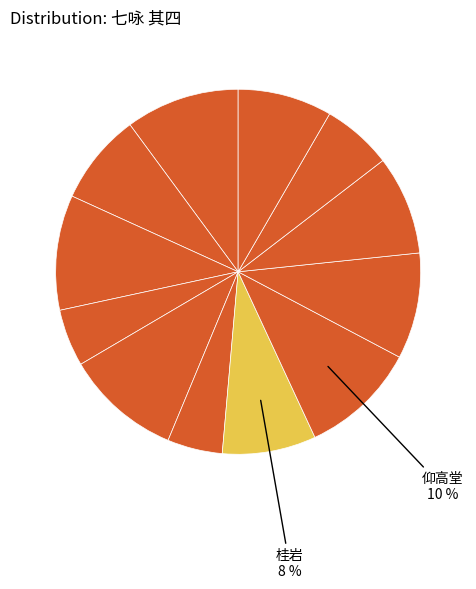

Count the number of slices in the pie.

12